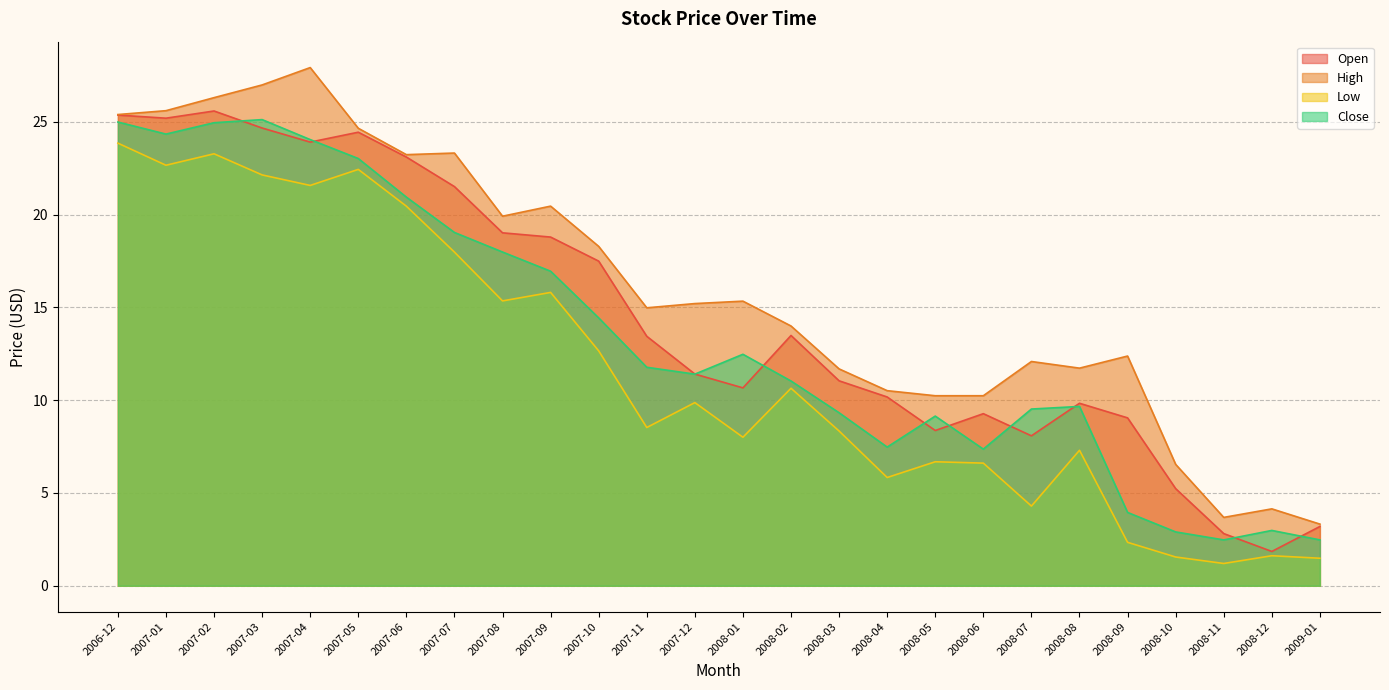

Rank the series by their maximum value, from lowest to highest.

Low, Close, Open, High